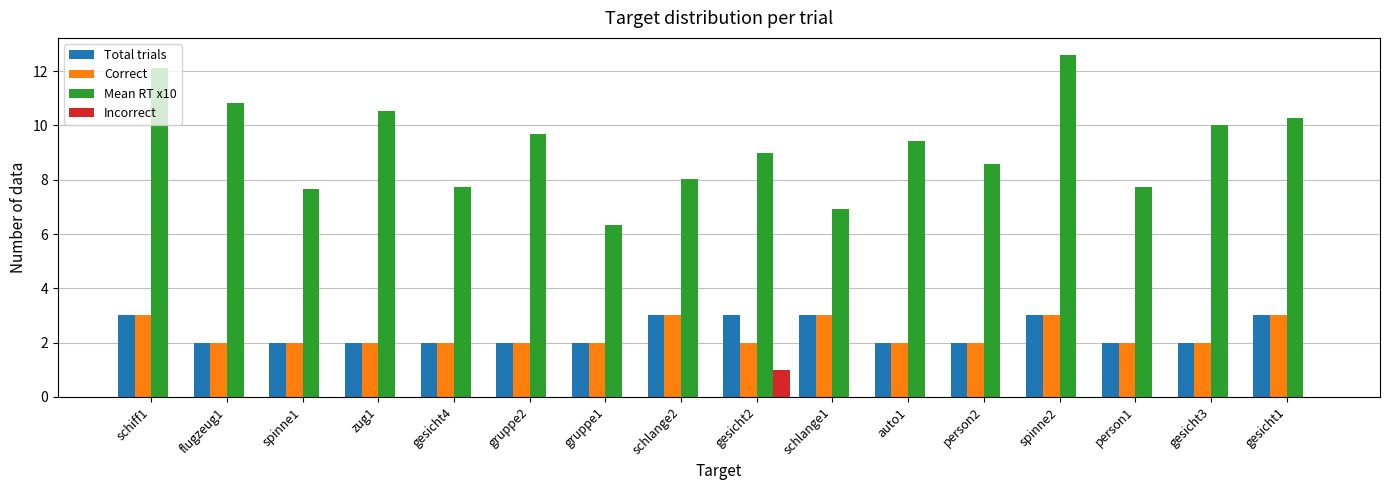

The value of Correct at gesicht1 is 5.0. True or false?

False